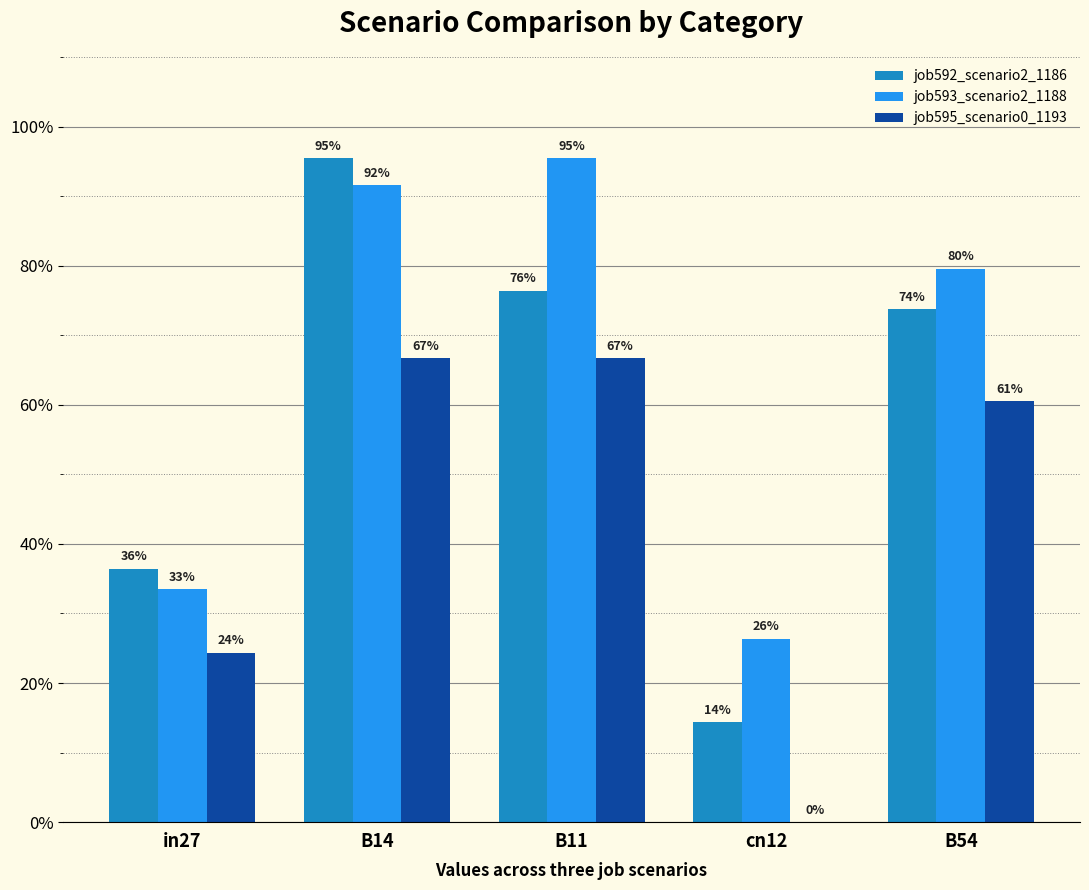

At which label does job595_scenario0_1193 reach its minimum?

cn12